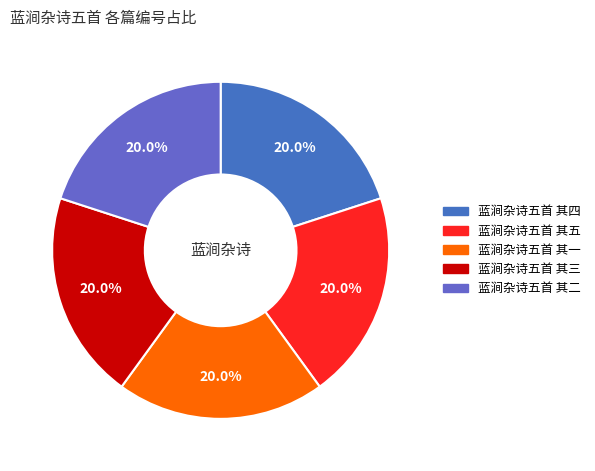

What percentage is NOT represented by 蓝涧杂诗五首 其五?

80.0%